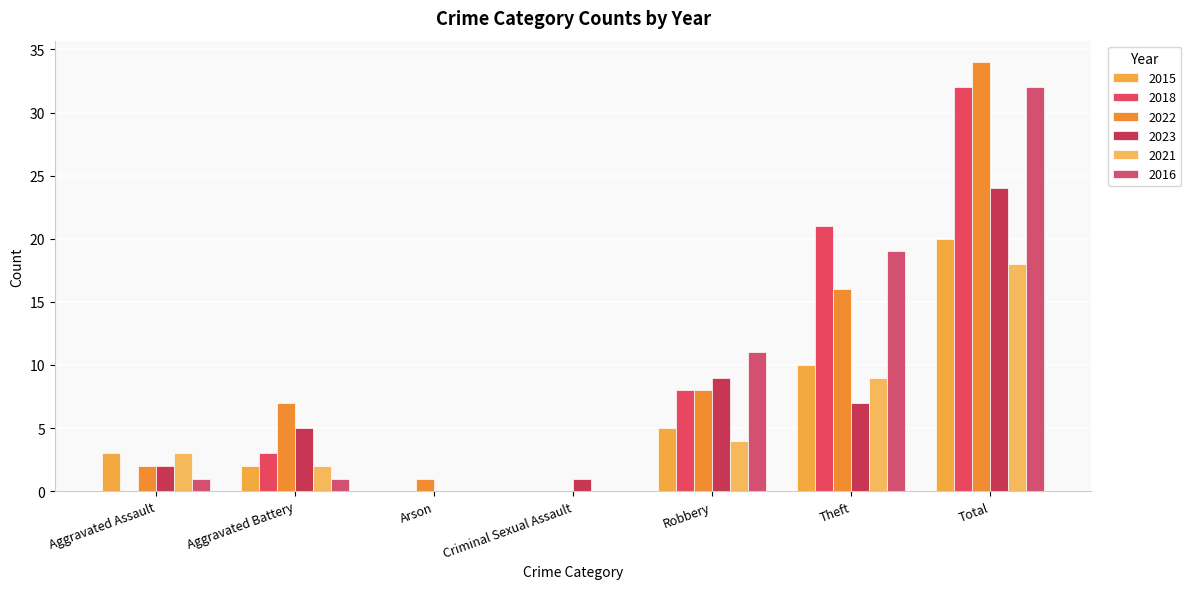

Rank the series at Arson from highest to lowest value.

2022, 2015, 2018, 2023, 2021, 2016